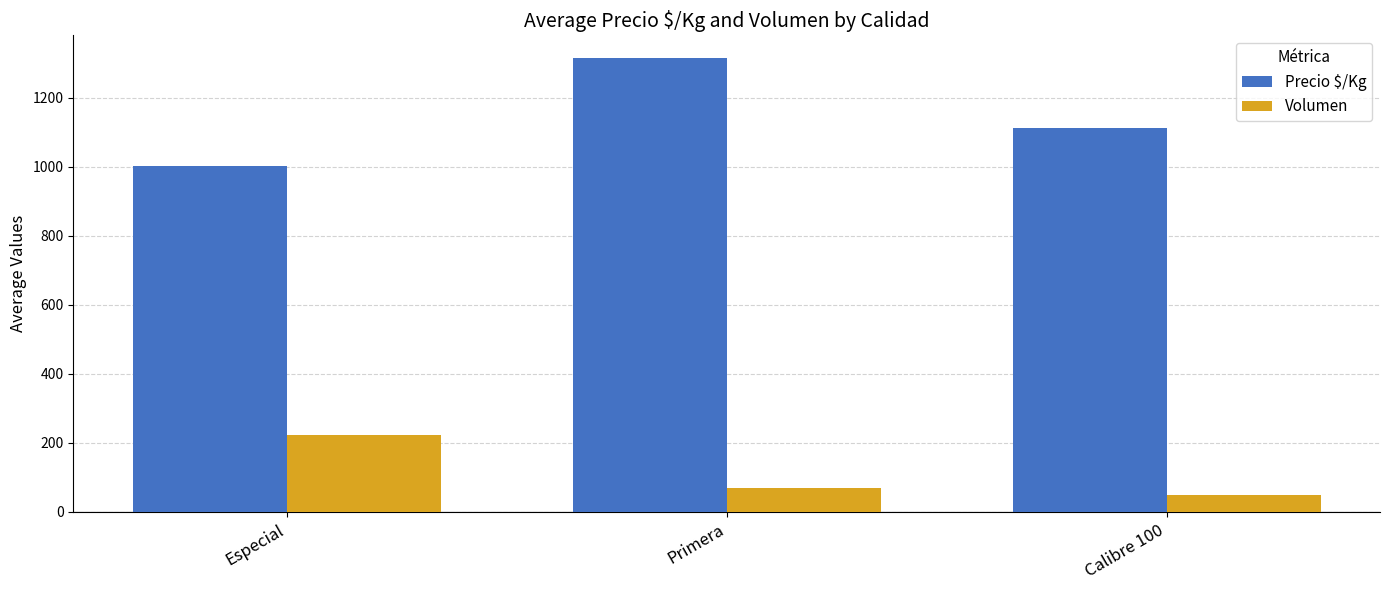

What is the difference between the maximum and second lowest values in the Volumen series?

154.2